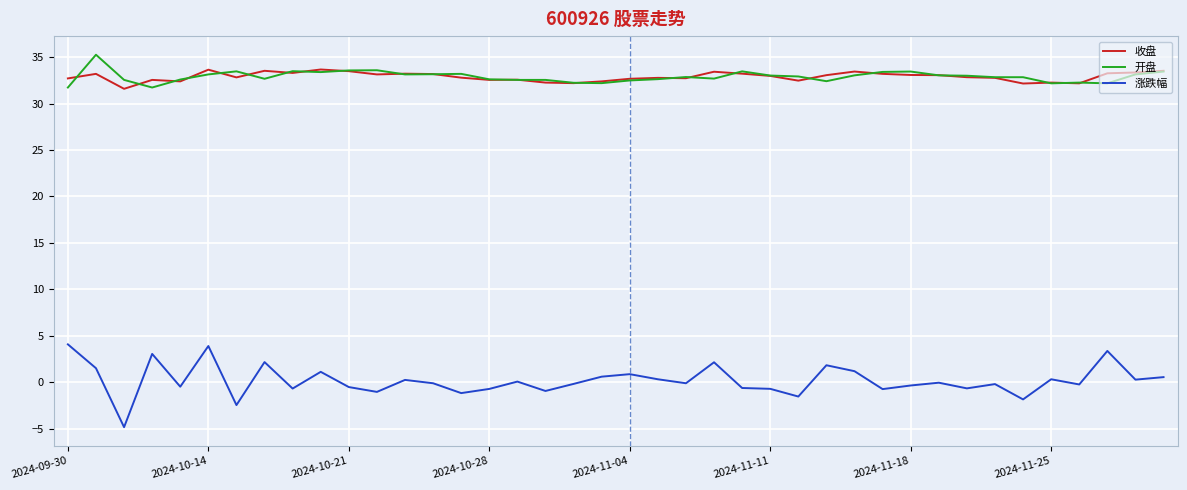

True or false: 涨跌幅 and 开盘 cross at least once.

False